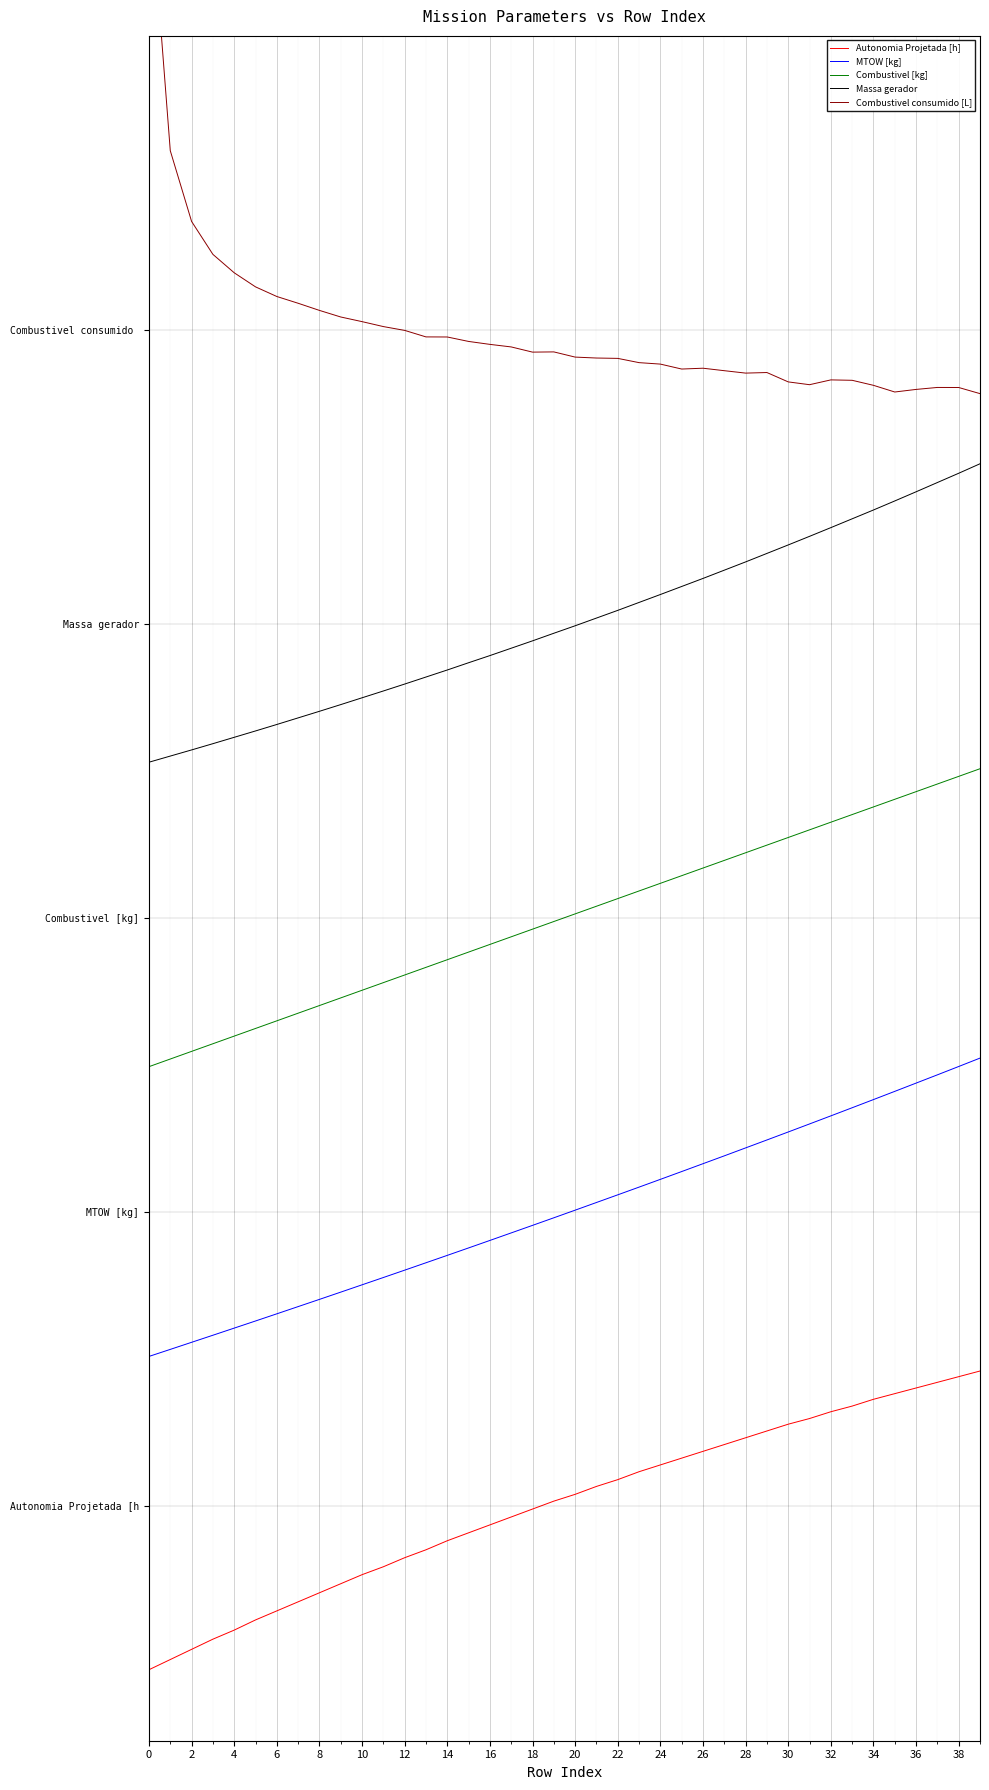

What is the label of the 25th point from the left?

24